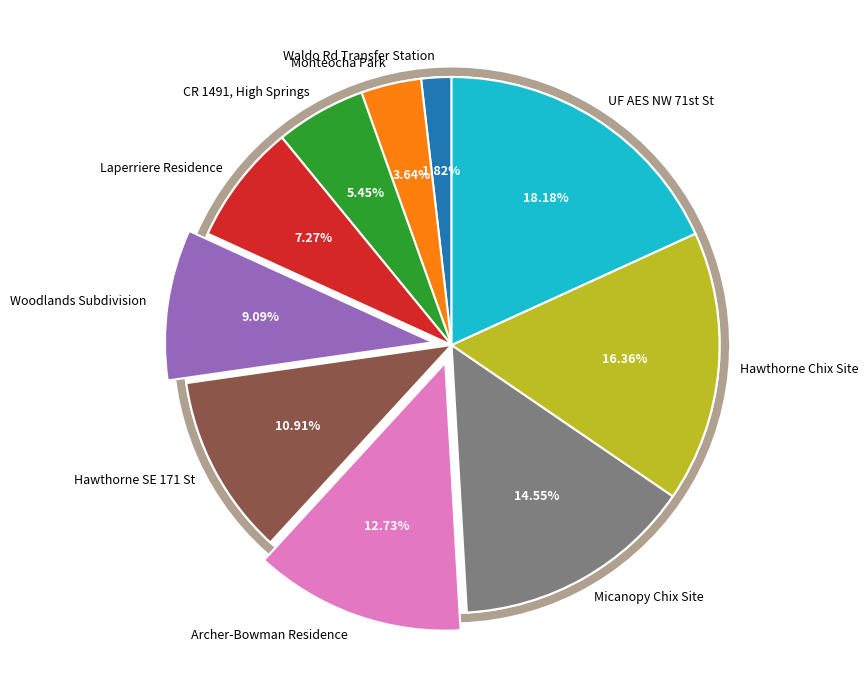

What percentage is the Woodlands Subdivision slice, to the nearest percent?

9%